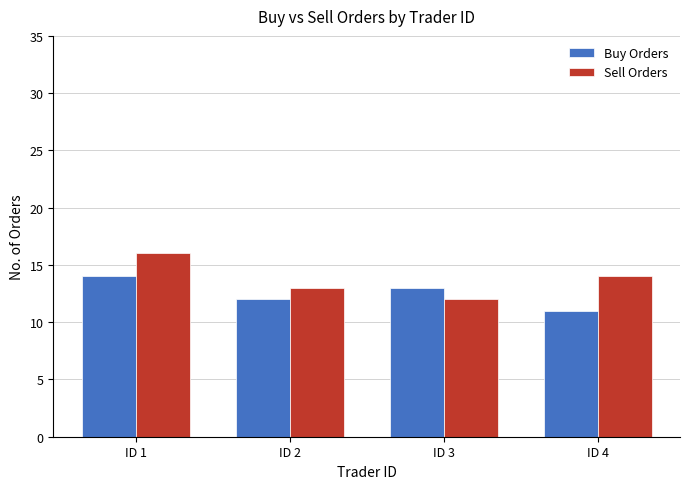

Are the bars horizontal?

No